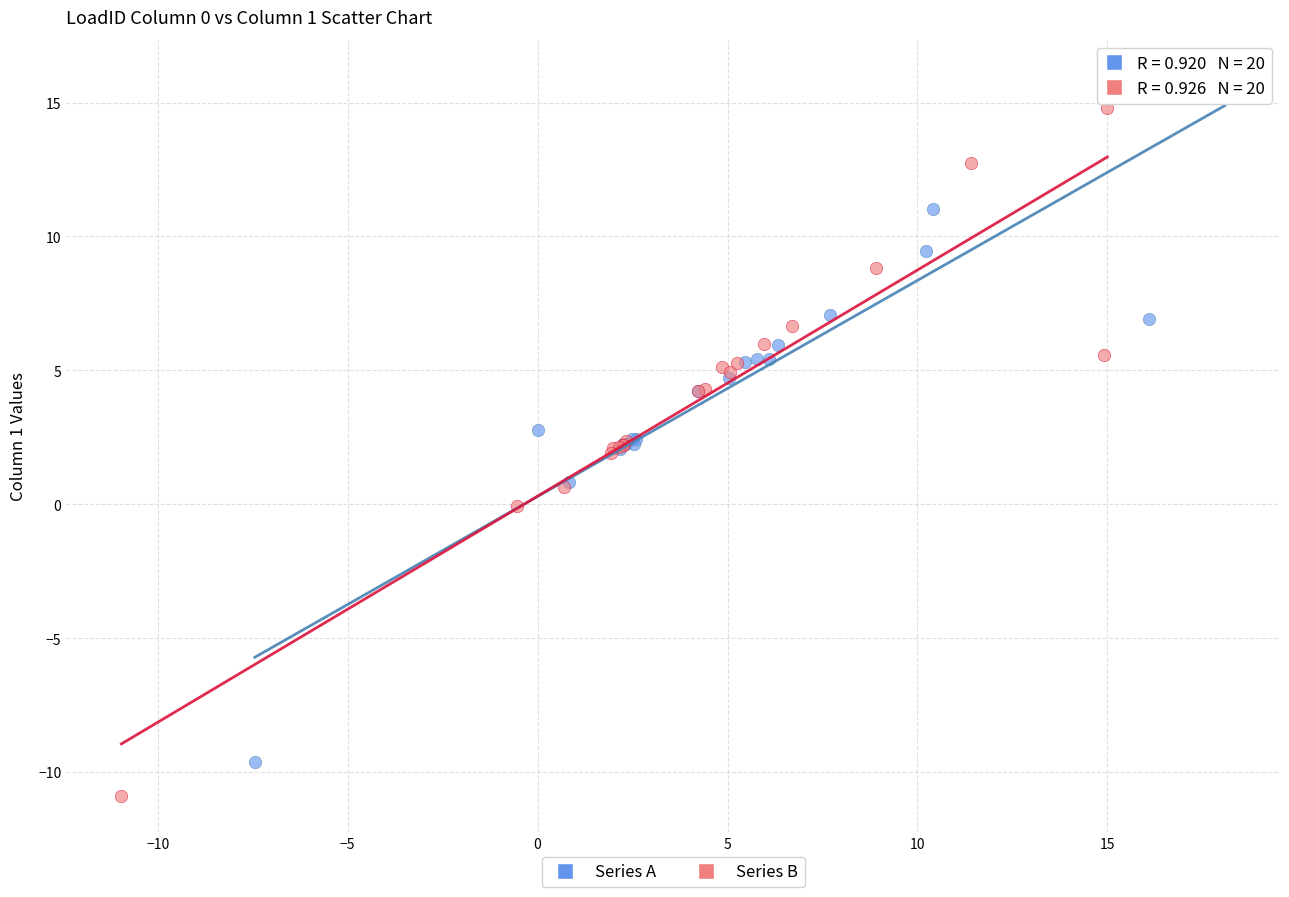

Which series reaches the minimum Y coordinate?

Series B